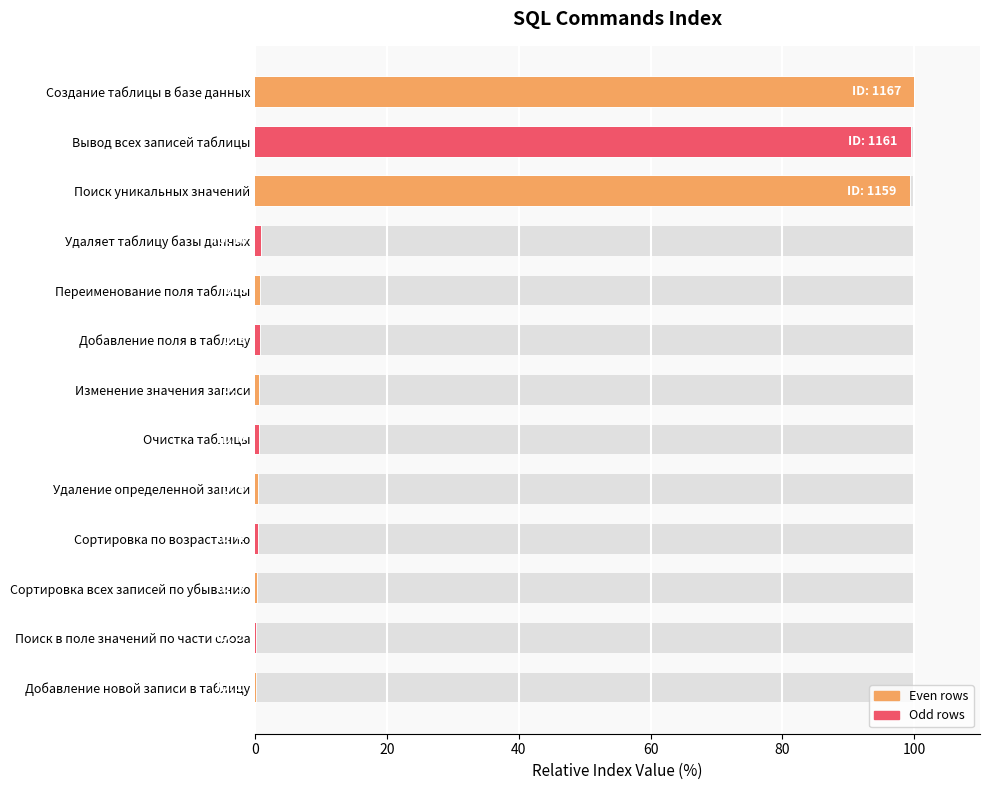

What is the difference between the maximum and minimum values?

99.9